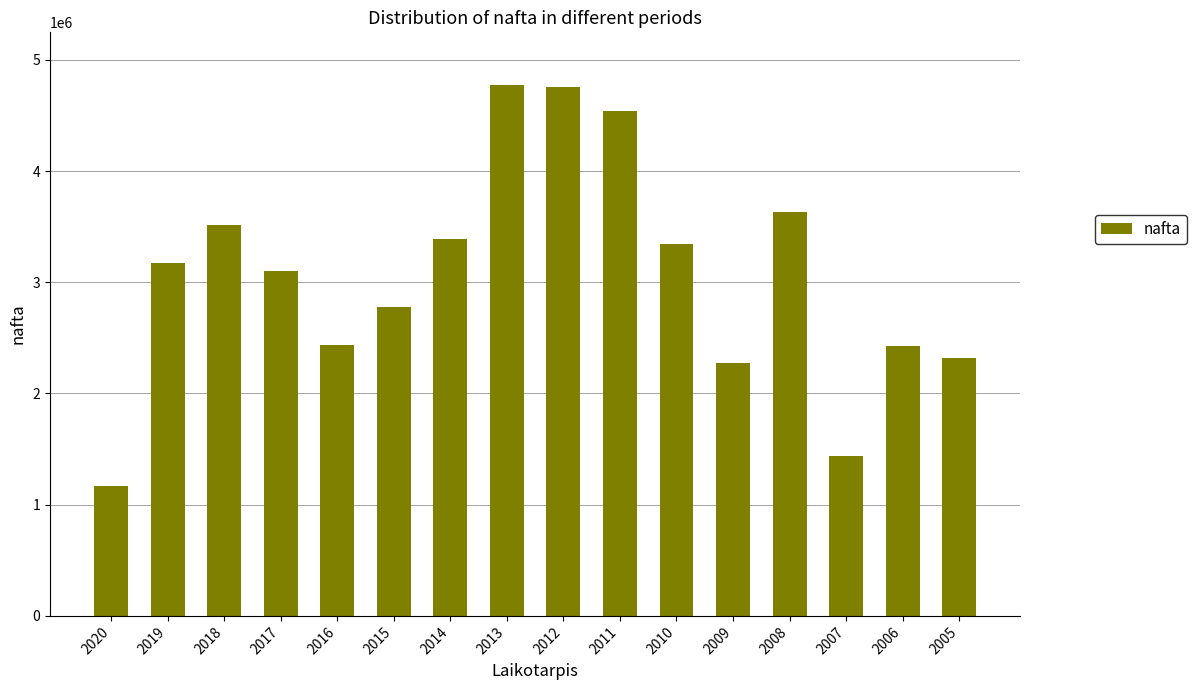

What is the value of the 5th bar from the left?

2440000.7